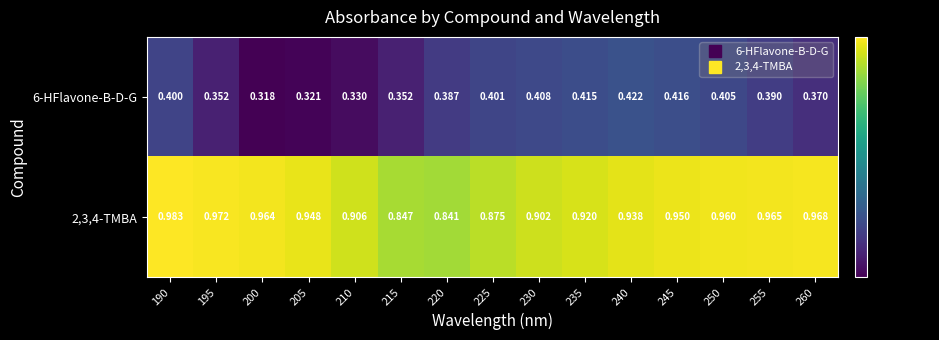

At how many categories does at least one series exceed 0?

15